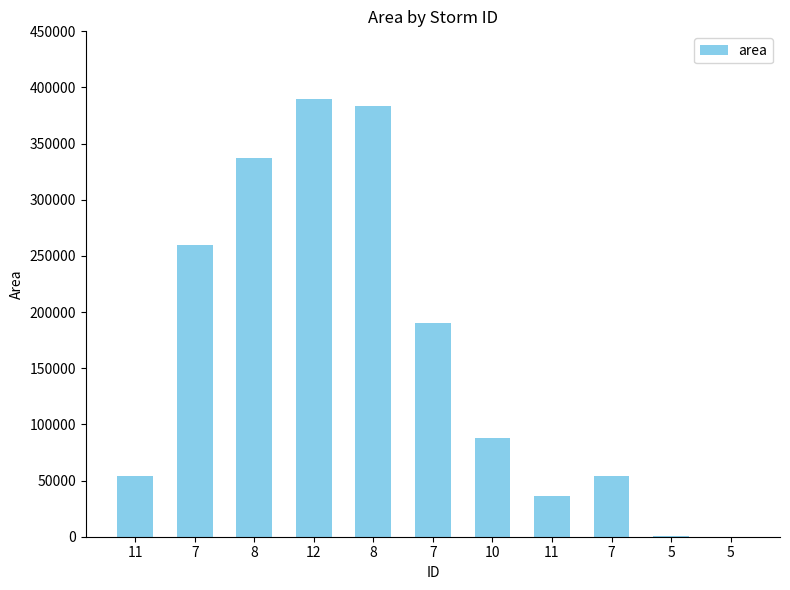

What is the label of the 5th bar from the right?

10